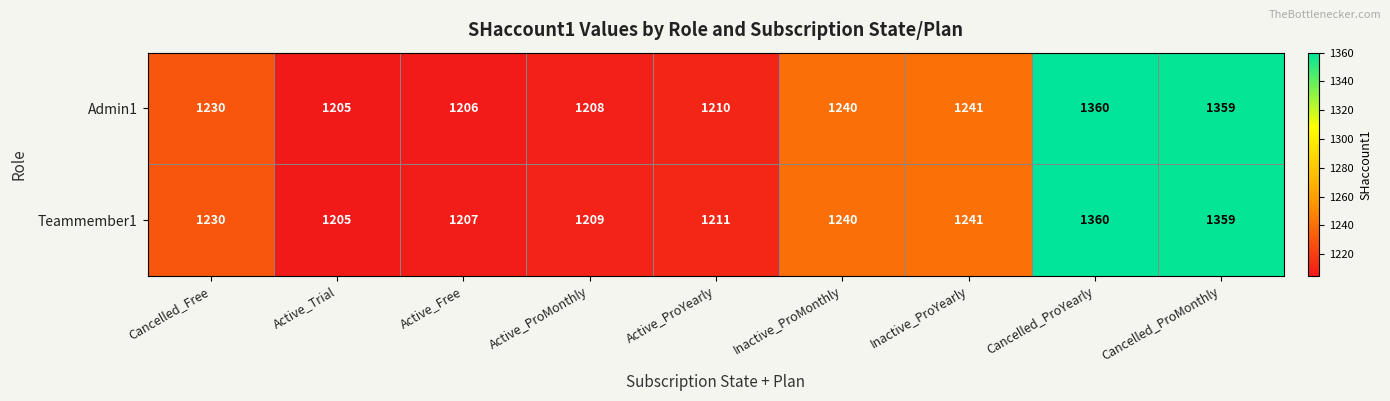

How many categories are shown in the chart?

9